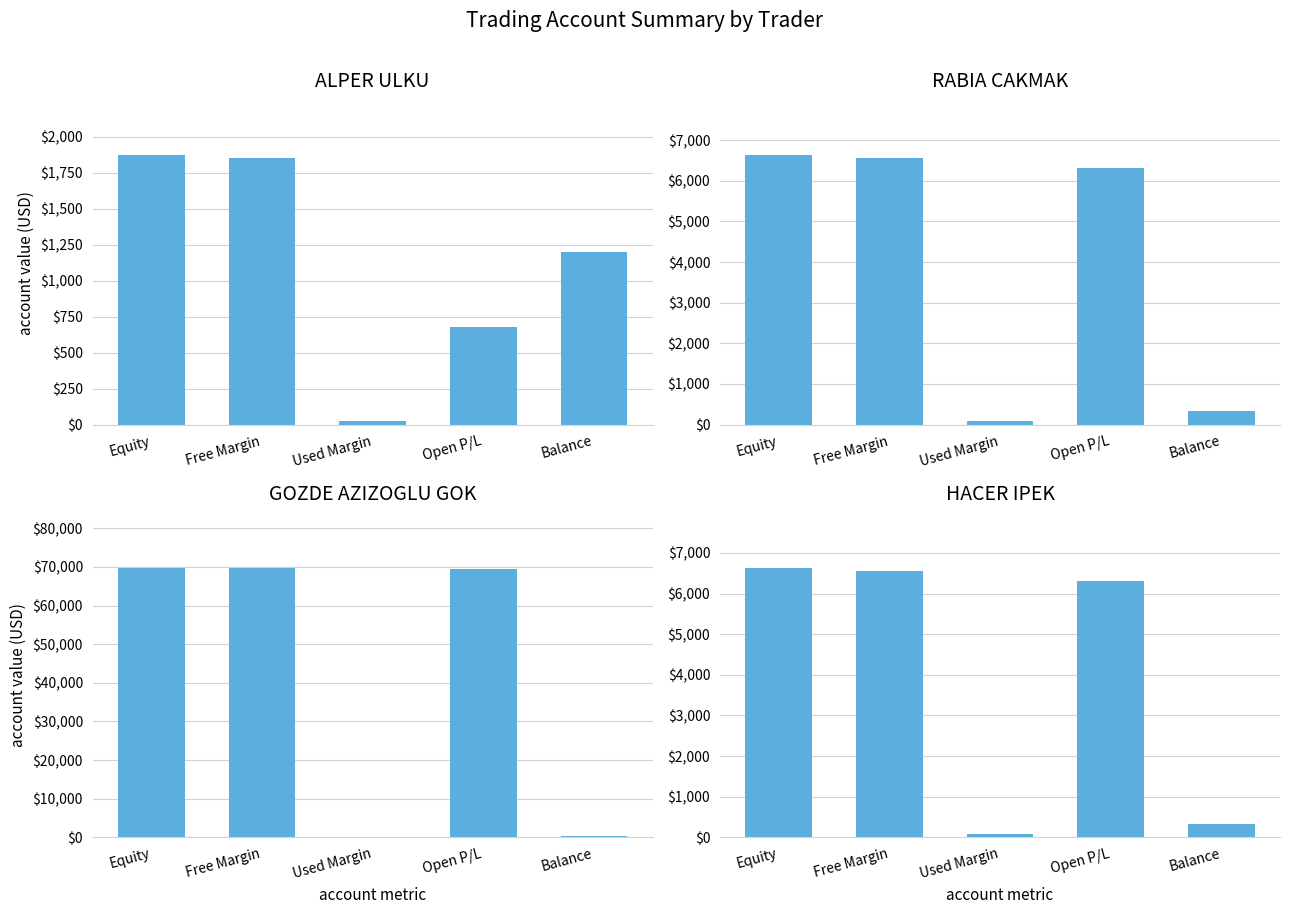

List the labels in order of GOZDE AZIZOGLU GOK value, largest first.

Equity, Free Margin, Open P/L, Balance, Used Margin